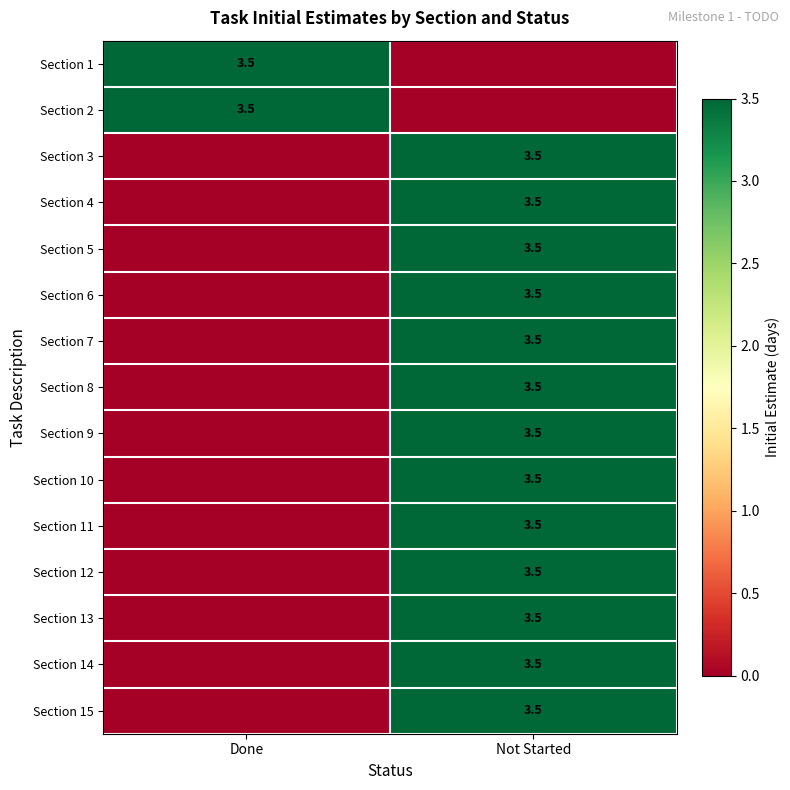

What is the greatest value displayed?

3.5